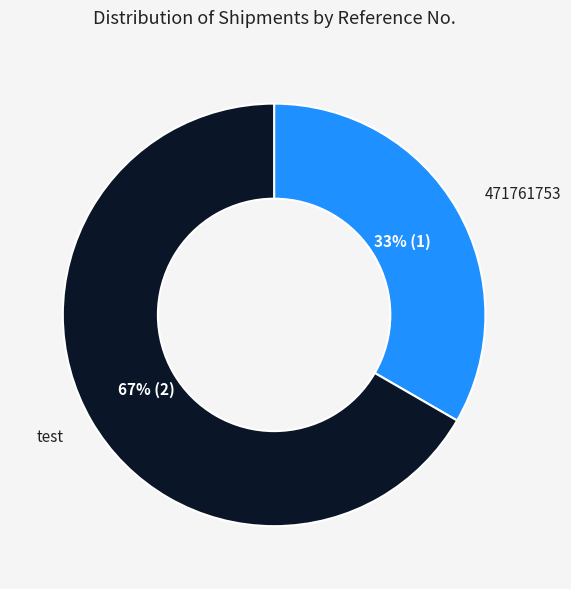

Which slice is the largest?

test